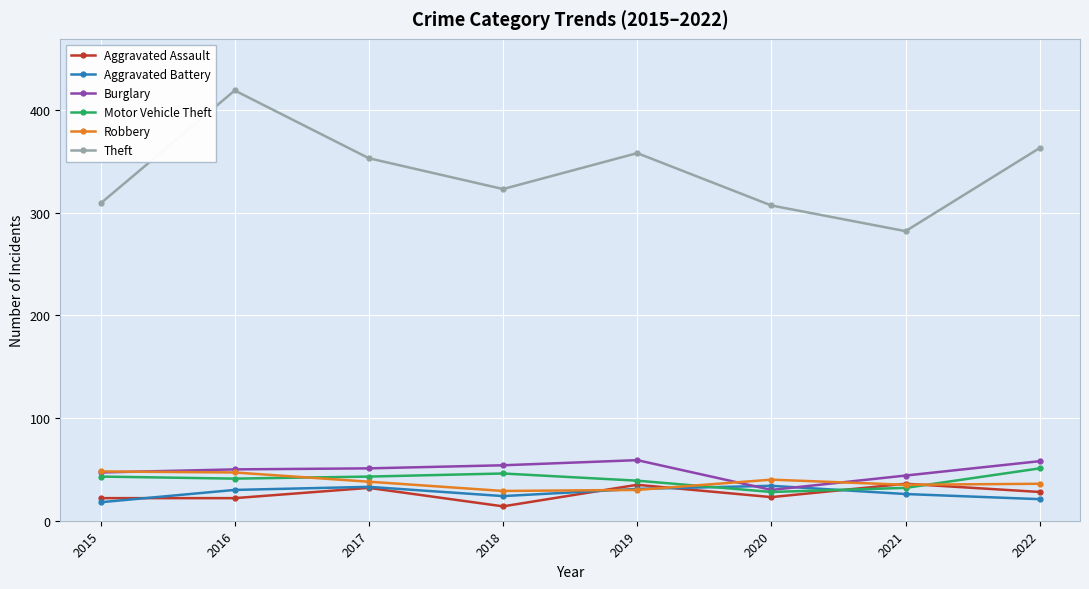

Which series has the widest spread of values?

Theft